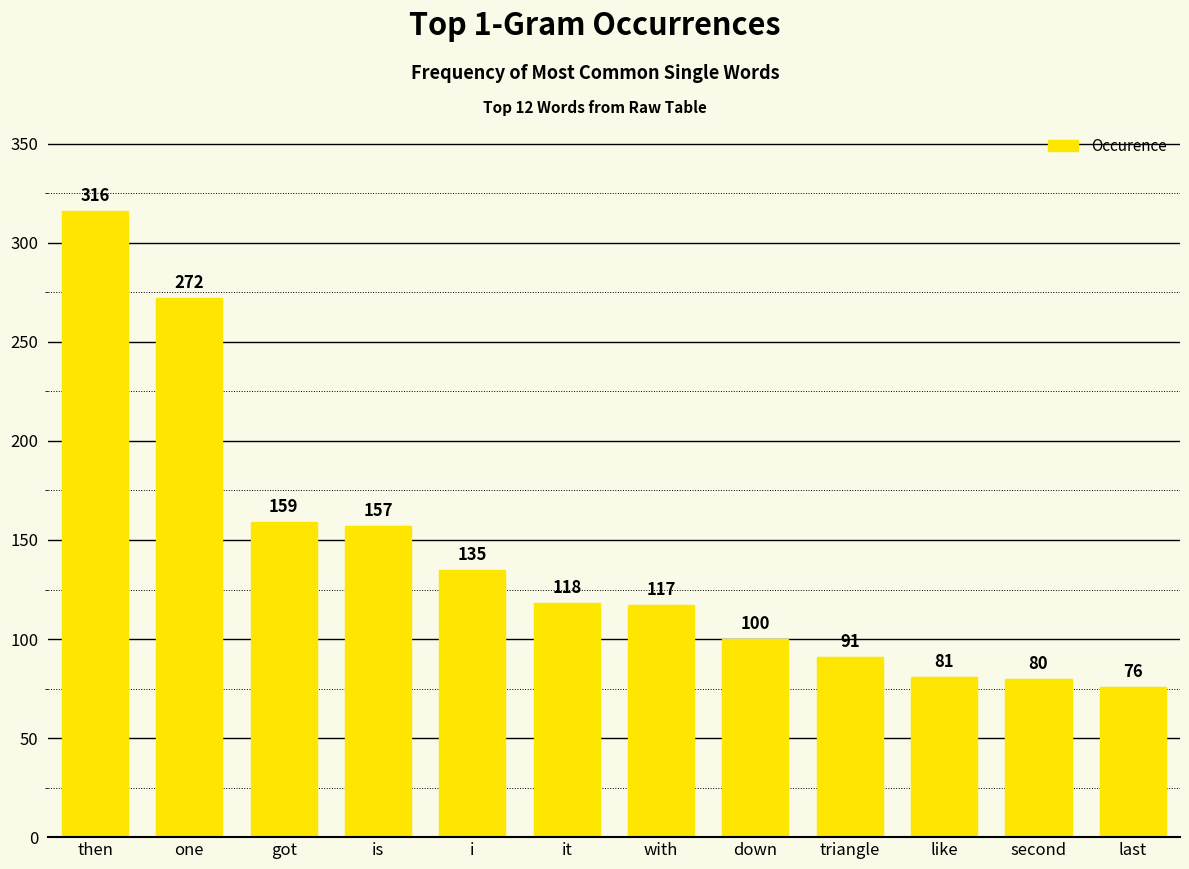

The value at like is 81. True or false?

True